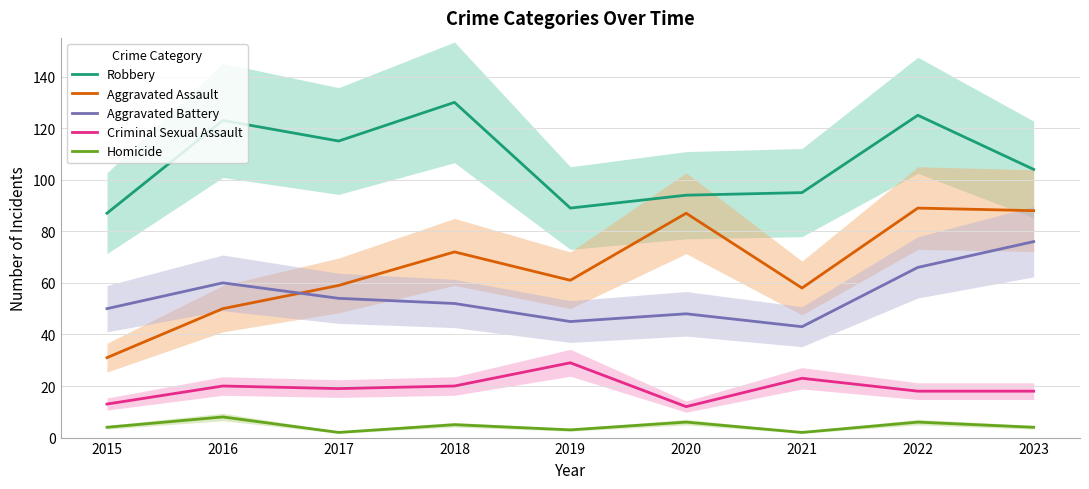

What is the minimum value shown in the chart?

2